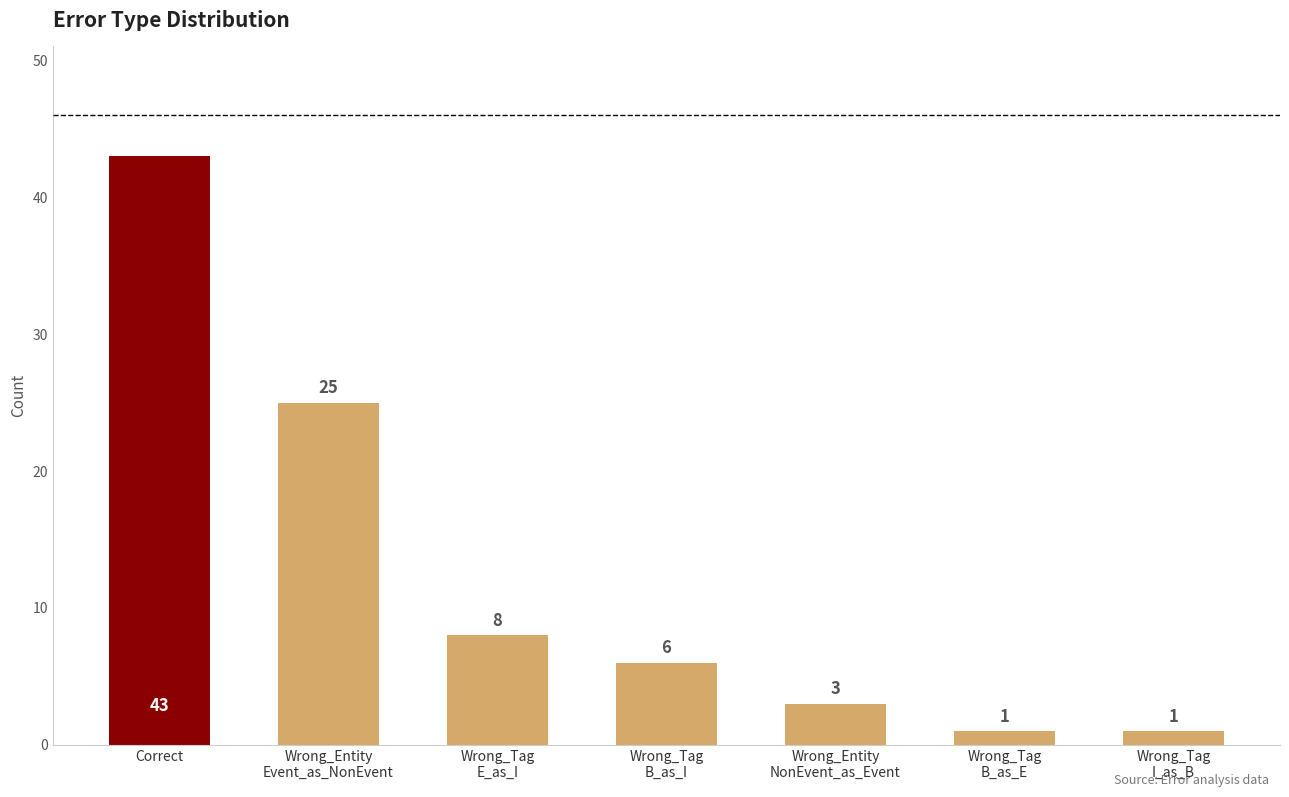

Is it true that the value at Correct is 64?

False